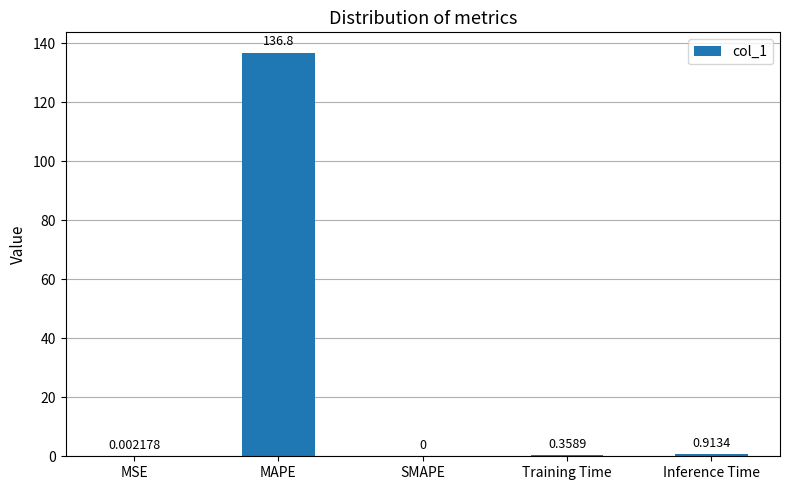

What is the sum of all values?

138.1